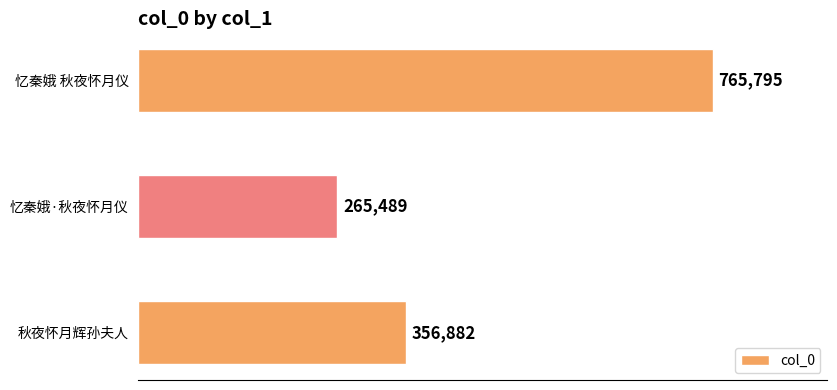

Reading bottom to top, extract all data points from this chart.

356882	265489	765795